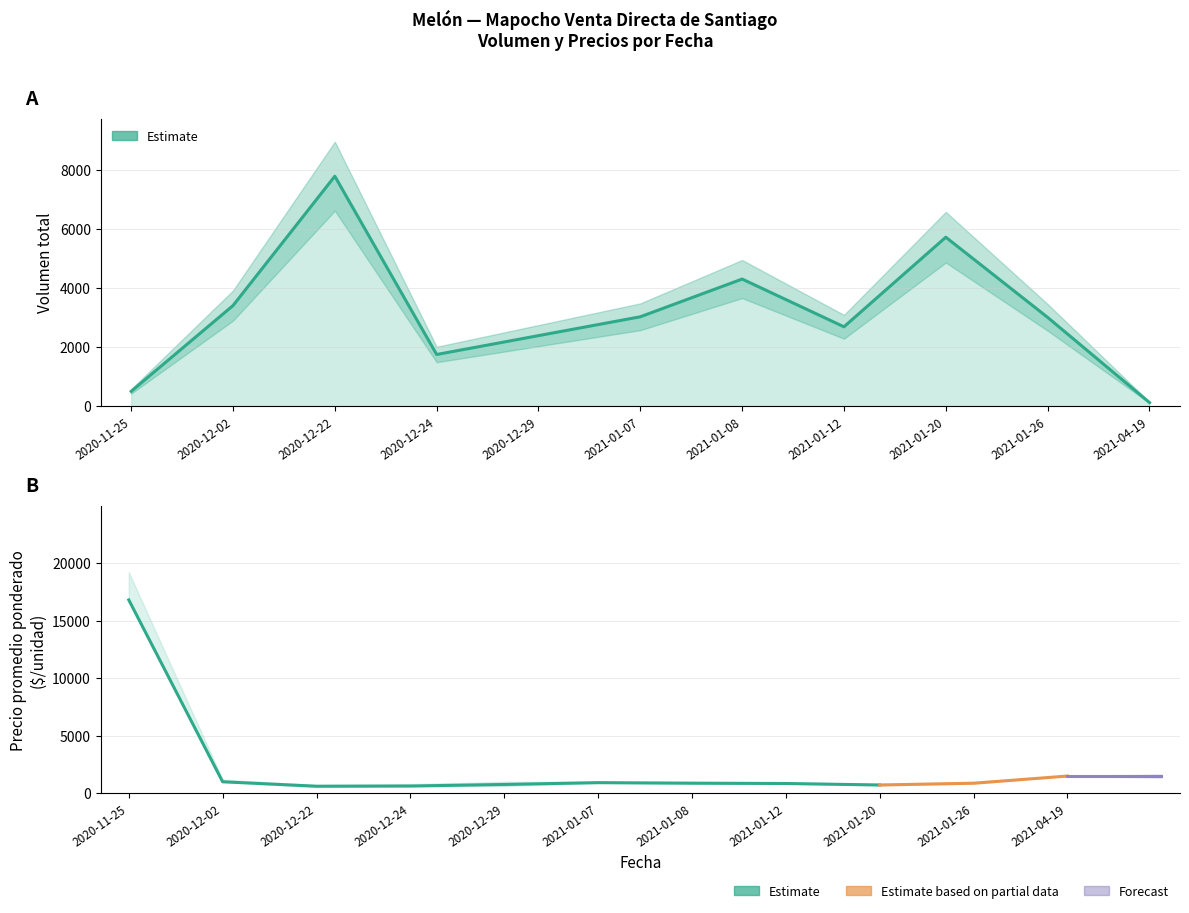

True or false: Precio maximo has a value of 800 at 2021-01-20.

True